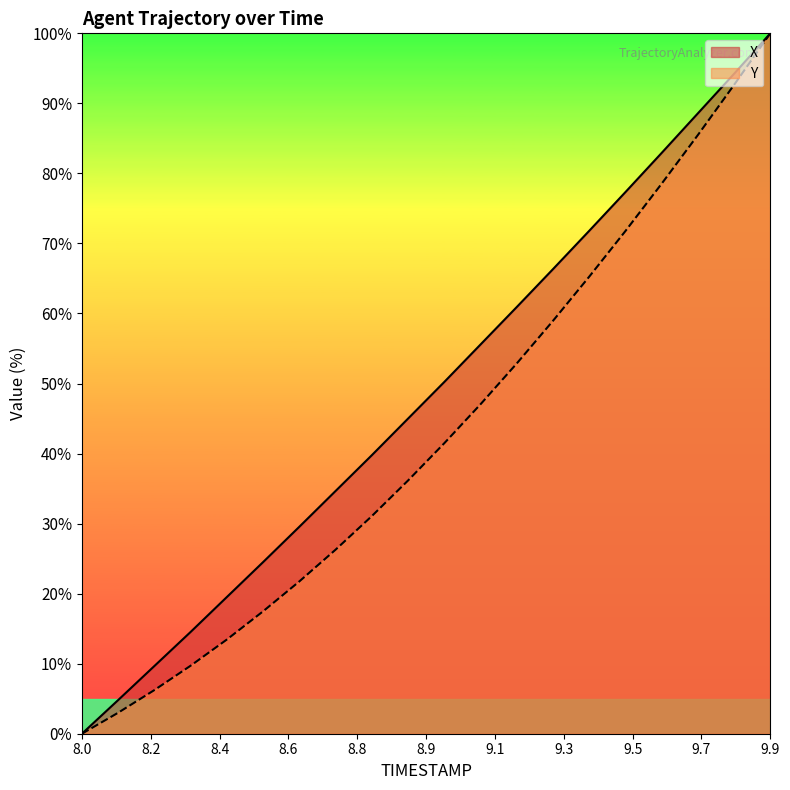

Which label corresponds to the smallest value in the chart?

8.0